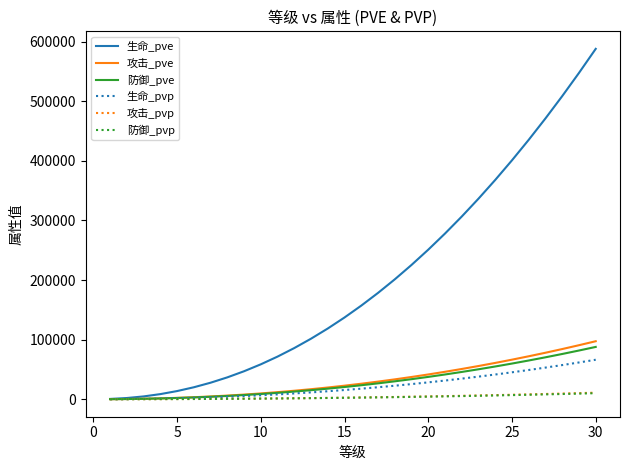

Which series has the largest range (max minus min)?

生命_pve